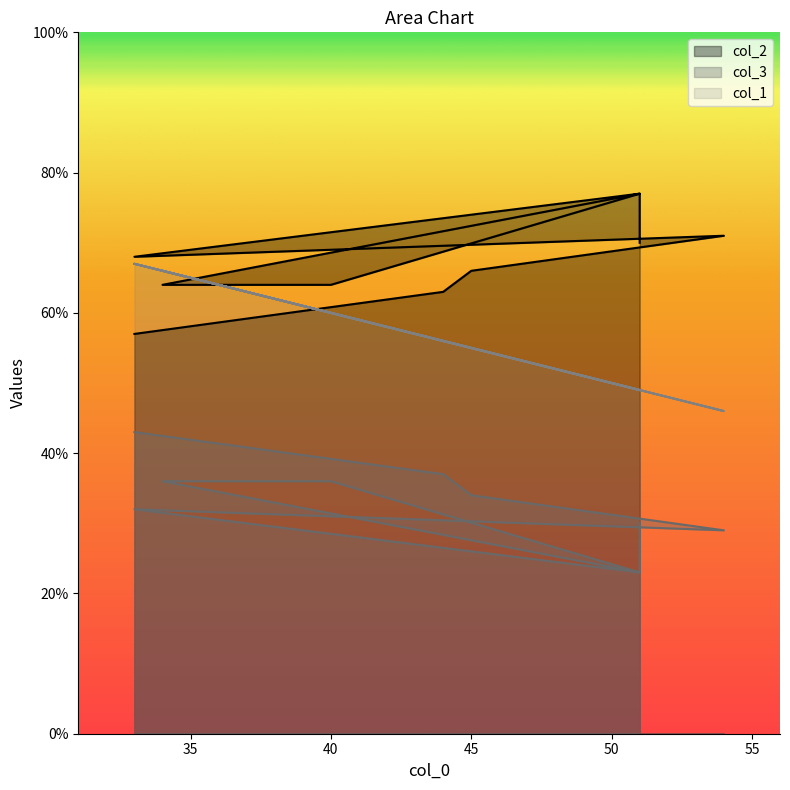

What is the total value across all series at 44?

156